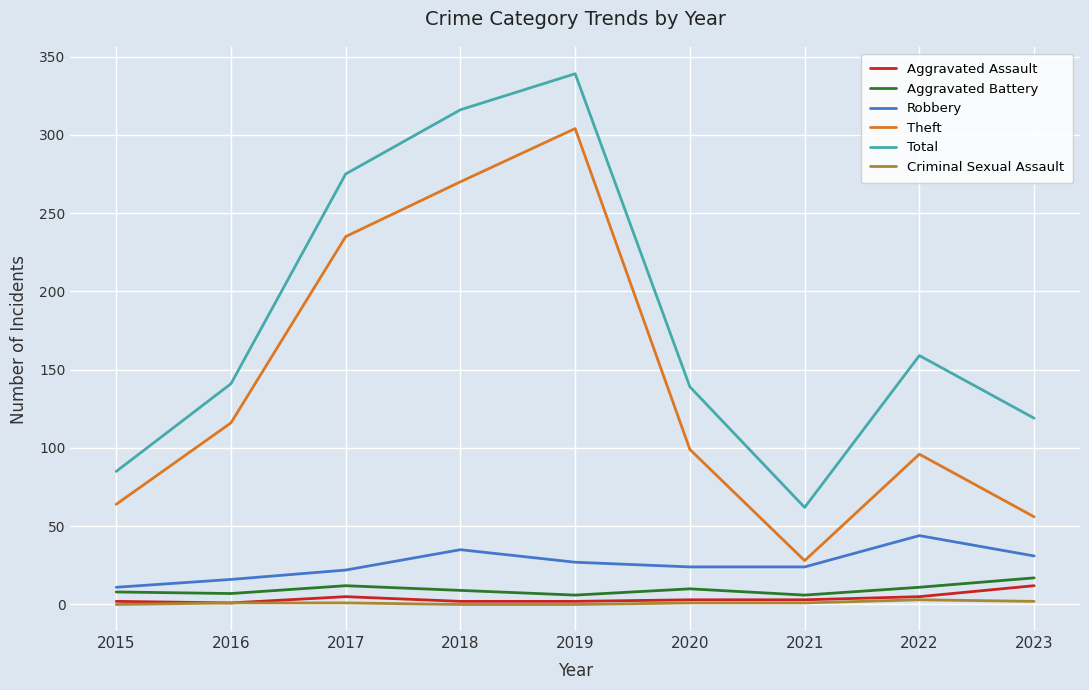

At how many categories does at least one series exceed 58?

9